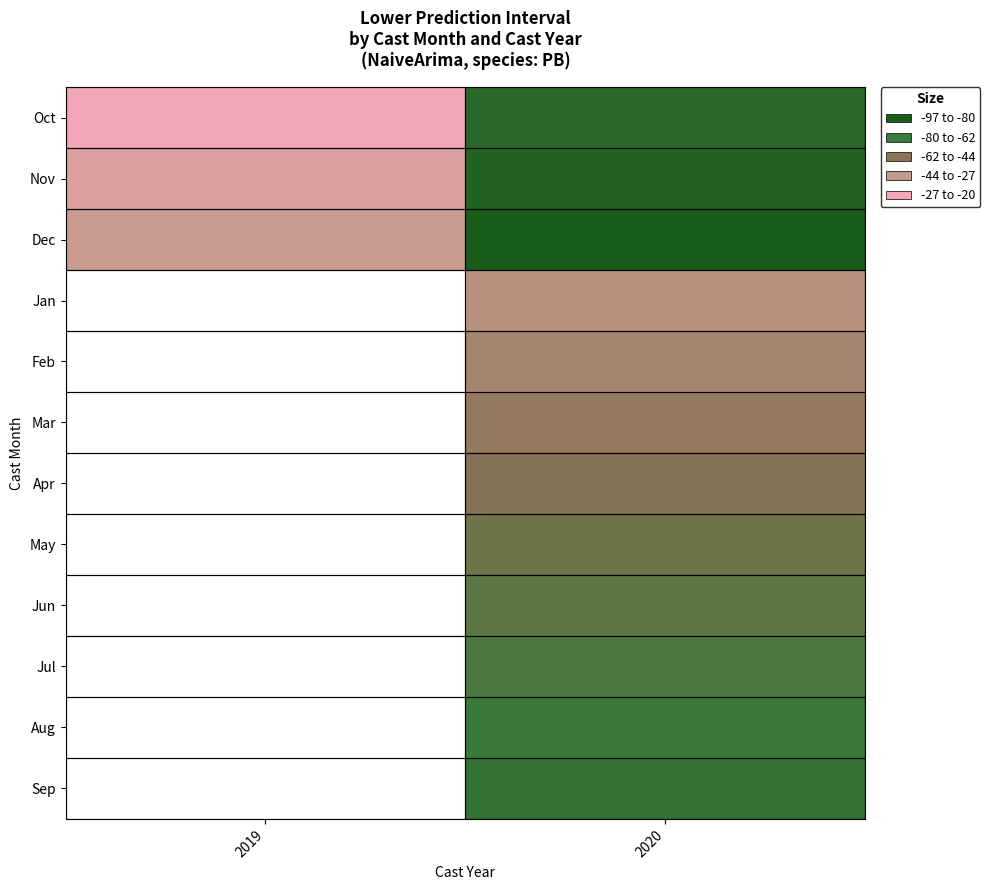

What is the greatest value displayed?

-20.7